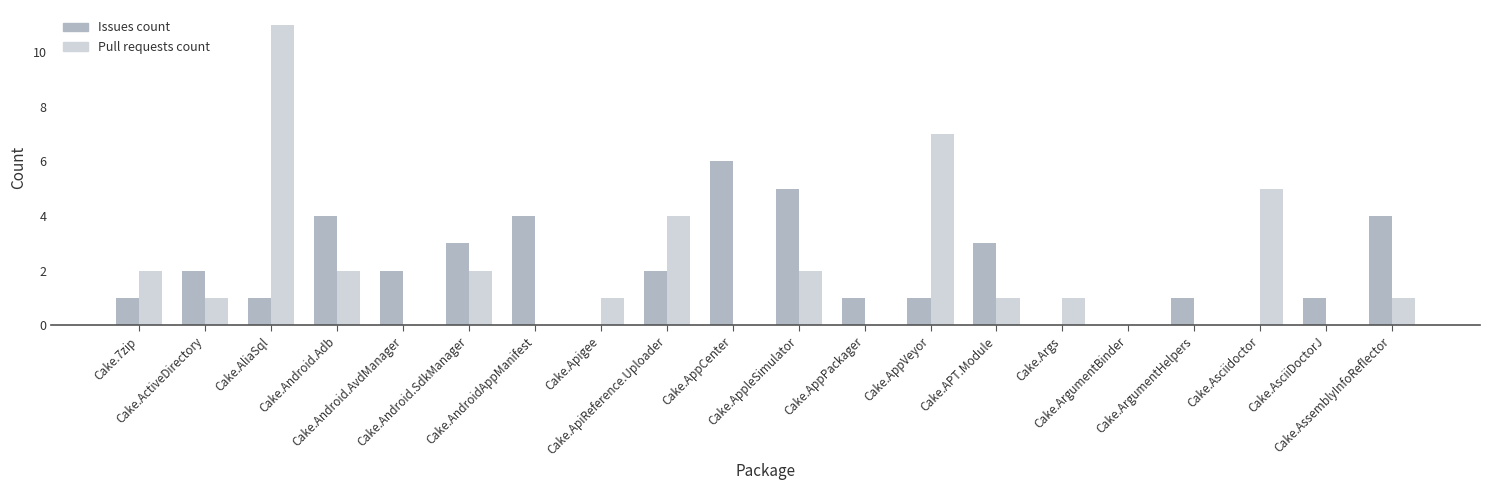

What is the maximum value shown in the chart?

11